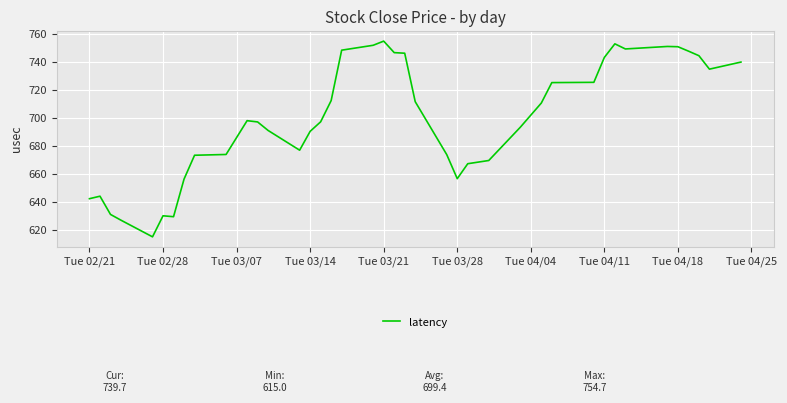

What is the difference between the maximum and minimum values?

139.7